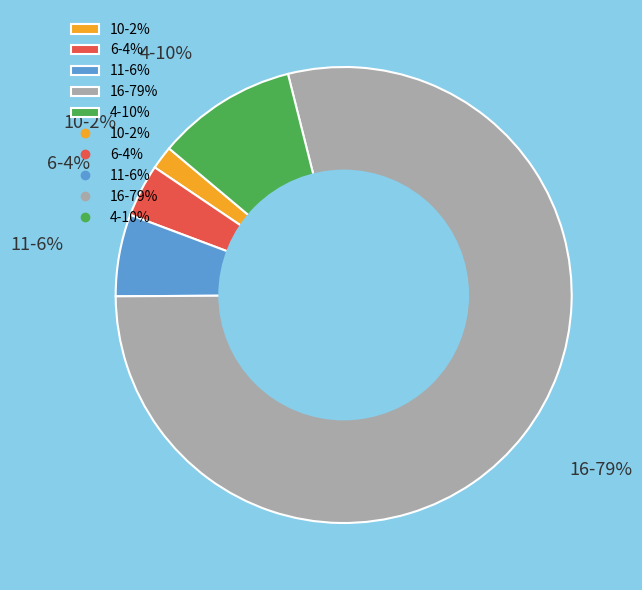

To the nearest percent, what portion does 6-4% represent?

4%